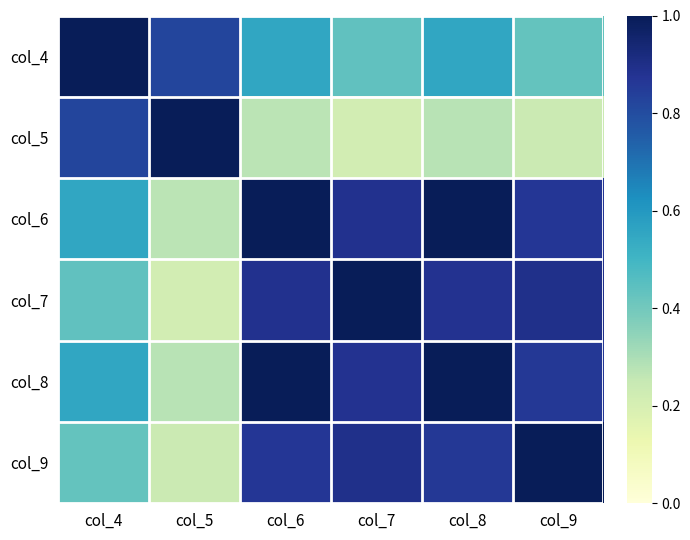

At how many categories does at least one series exceed 0?

6